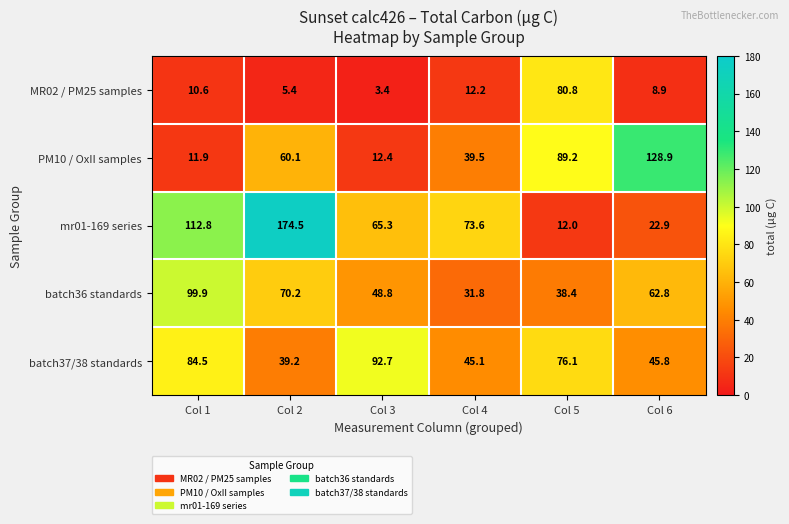

At which label does PM10 / OxII samples first exceed 60?

Col 2